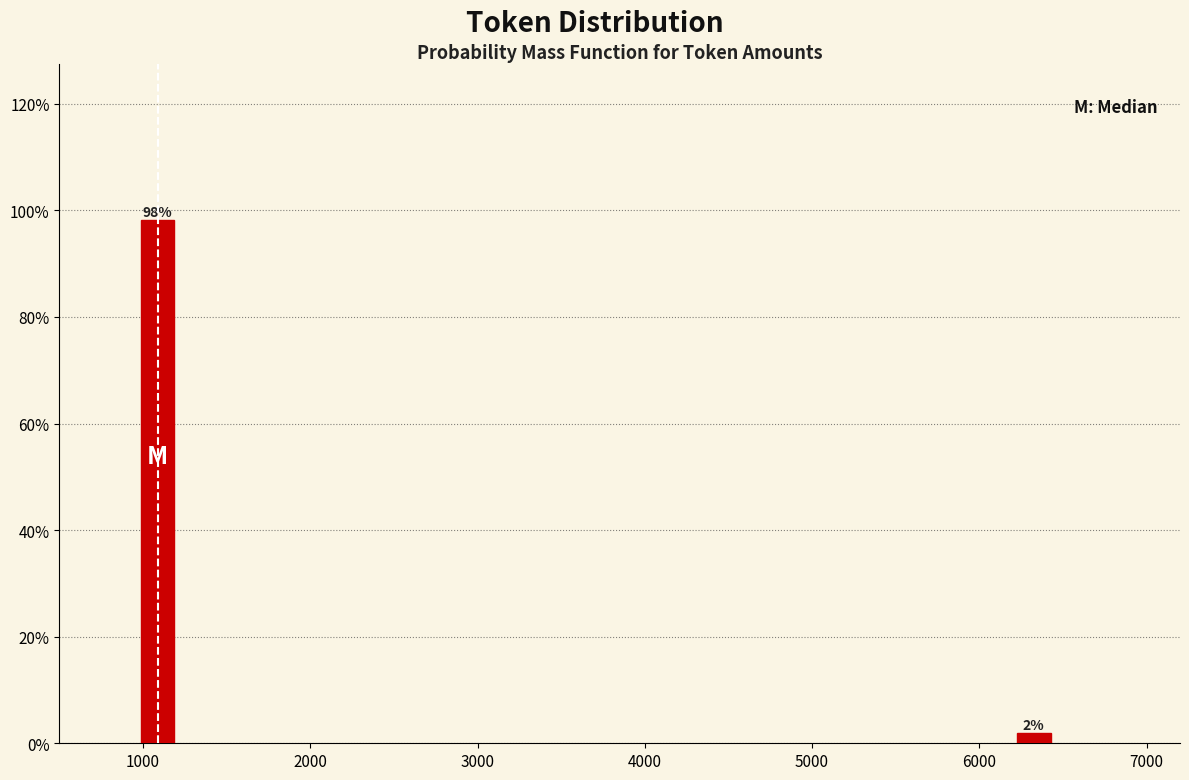

List the labels in order of value, smallest first.

6000, 1000